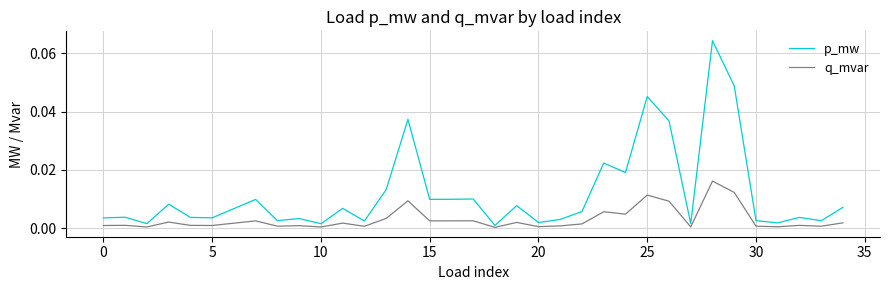

Rank the series by their average value, from highest to lowest.

p_mw, q_mvar